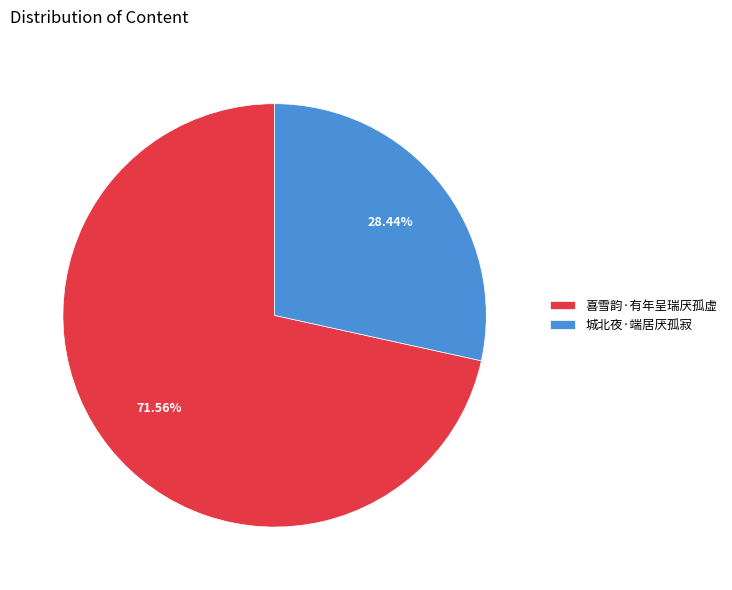

The 城北夜·端居厌孤寂 slice represents 19% of the pie. True or false?

False